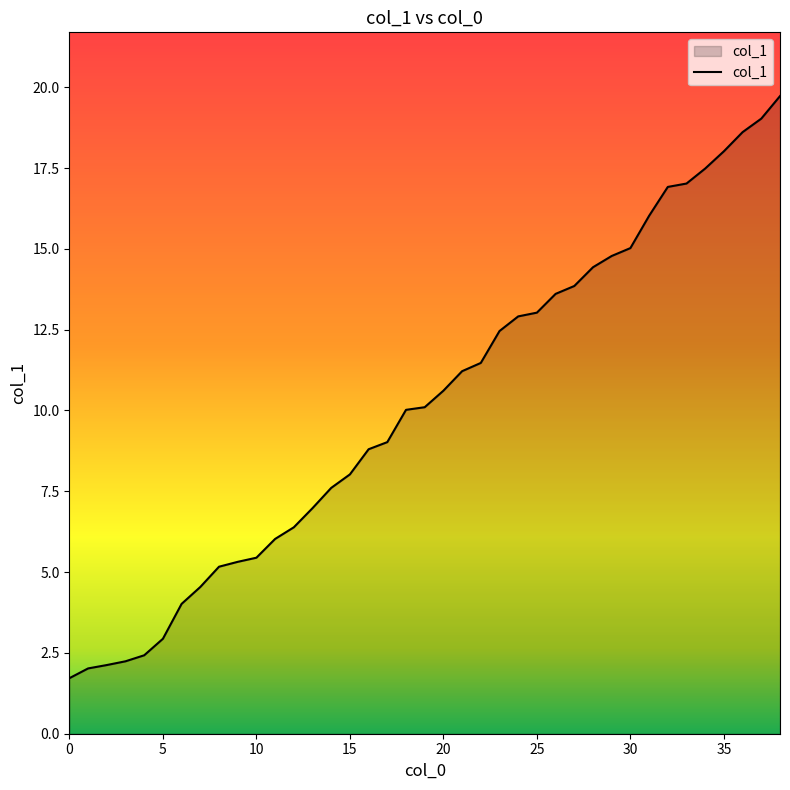

What is the greatest value displayed?

19.7